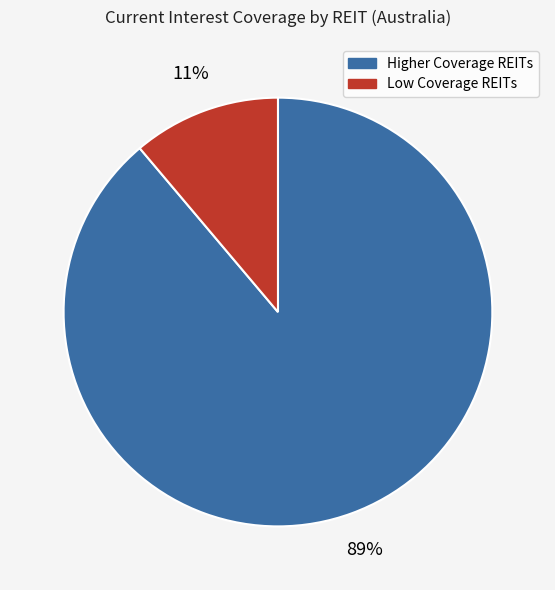

To the nearest percent, what is the average slice percentage?

50%